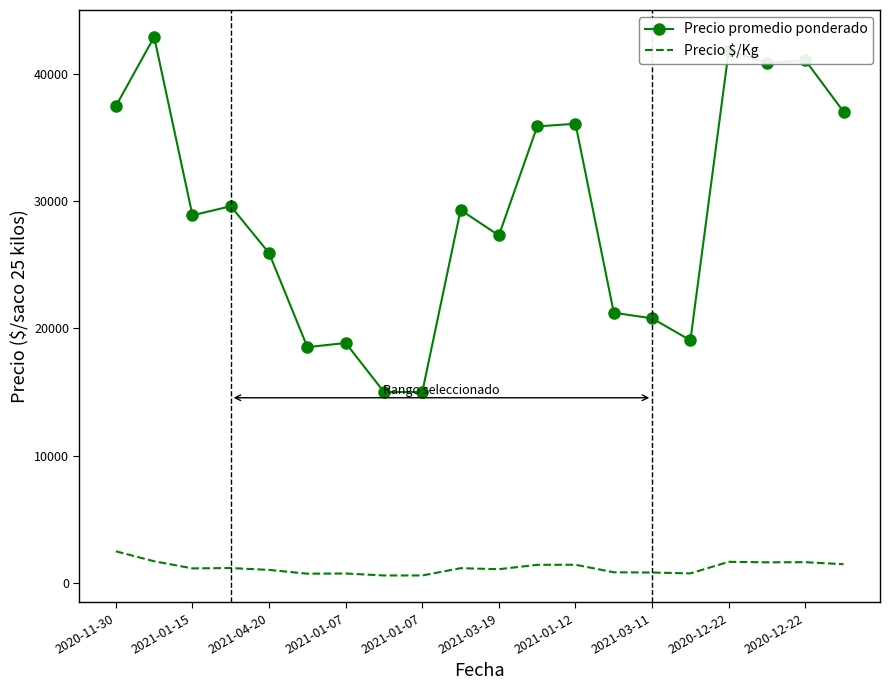

What are all the series names shown in the legend?

Precio promedio ponderado, Precio $/Kg